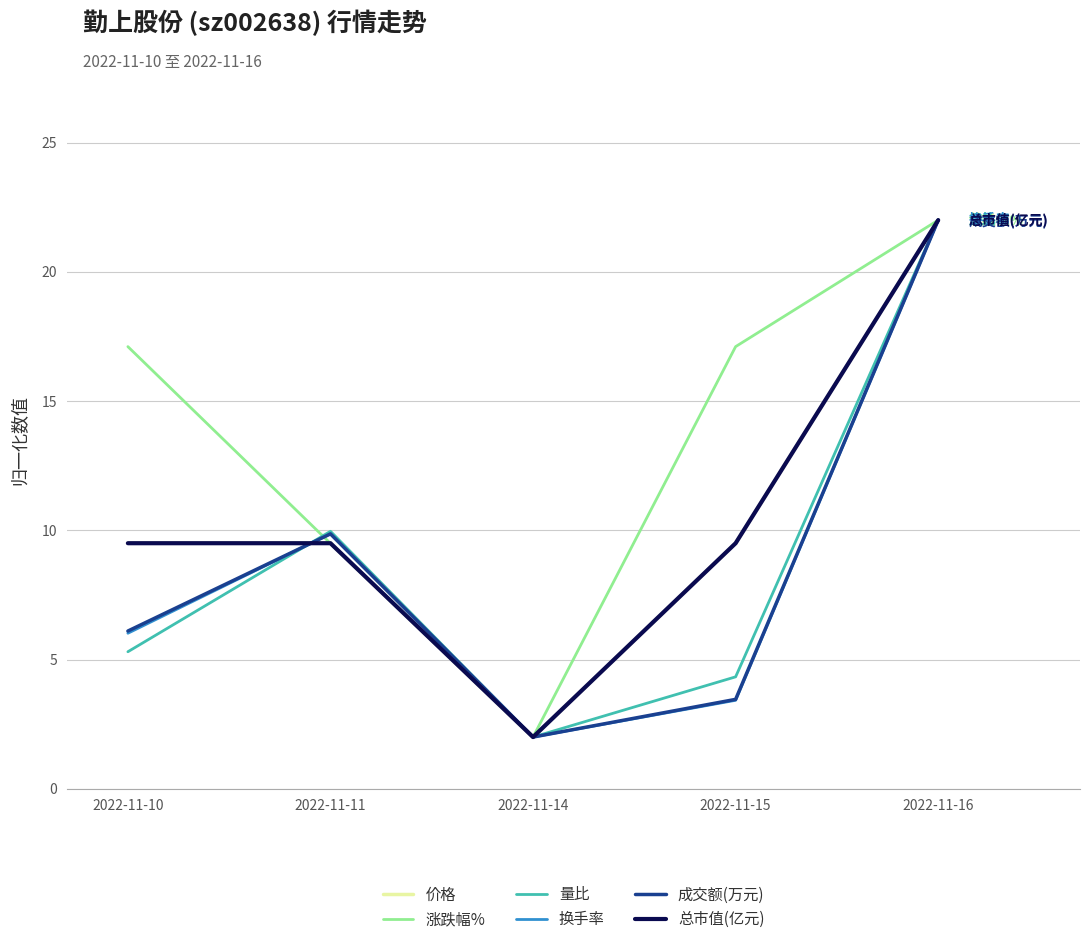

What is the value of the 换手率 point at the 3rd from the left?

2.0